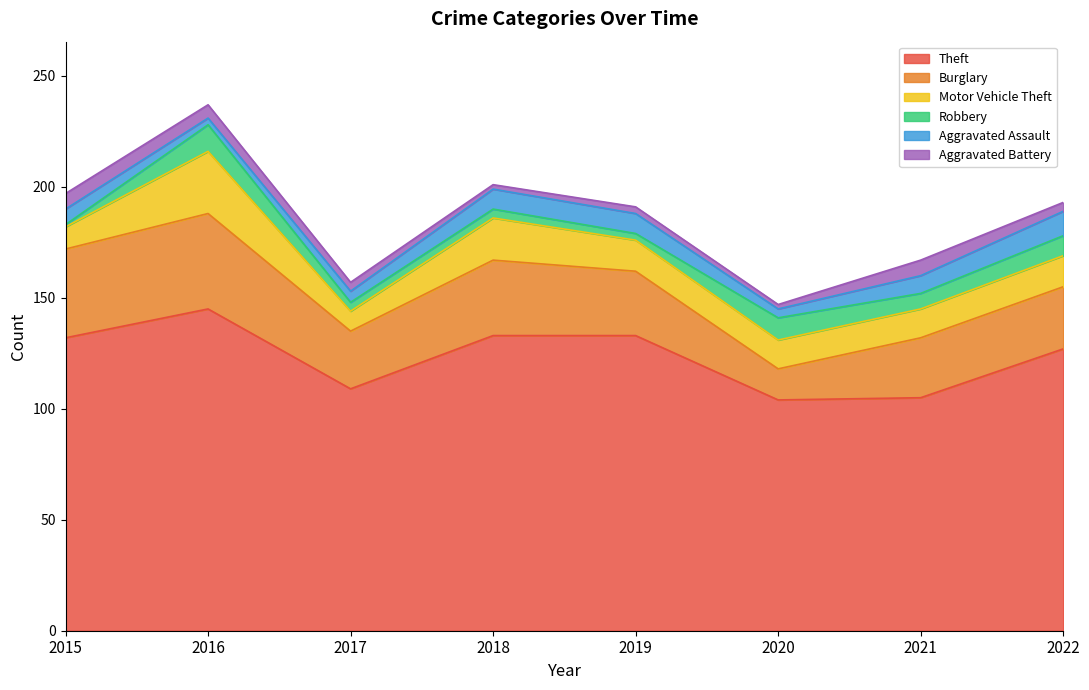

Which series has the largest range (max minus min)?

Theft